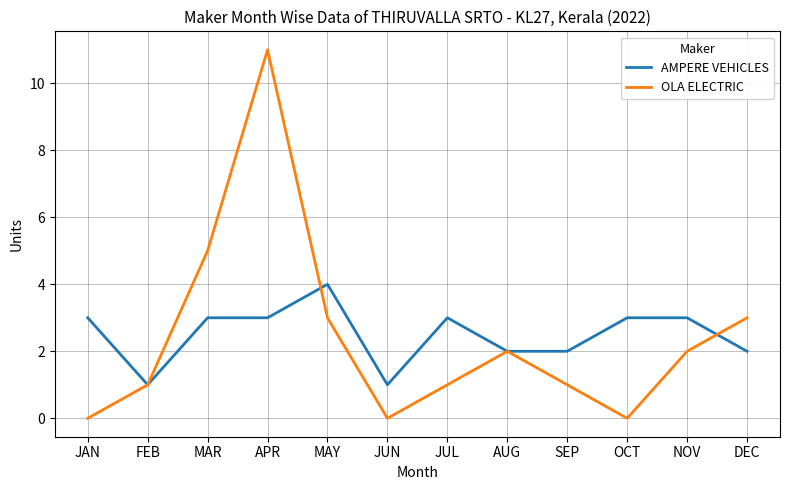

What is the difference between the maximum and second lowest values in the OLA ELECTRIC series?

11